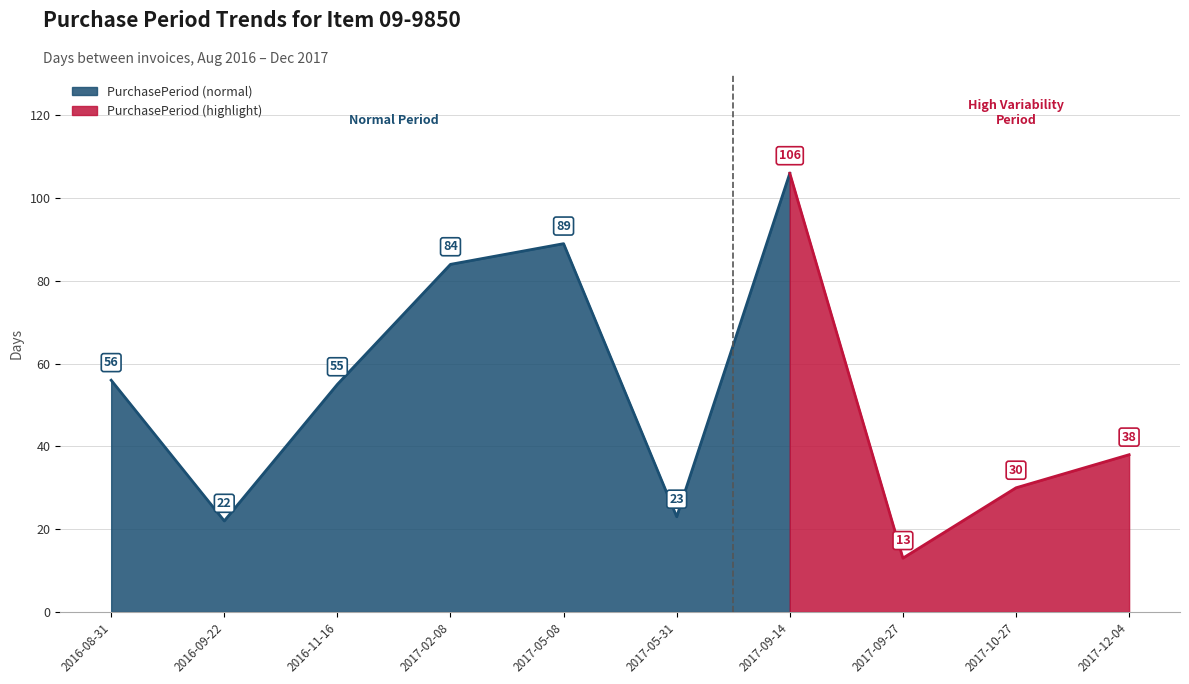

True or false: the data shows 40 at 2017-02-08.

False